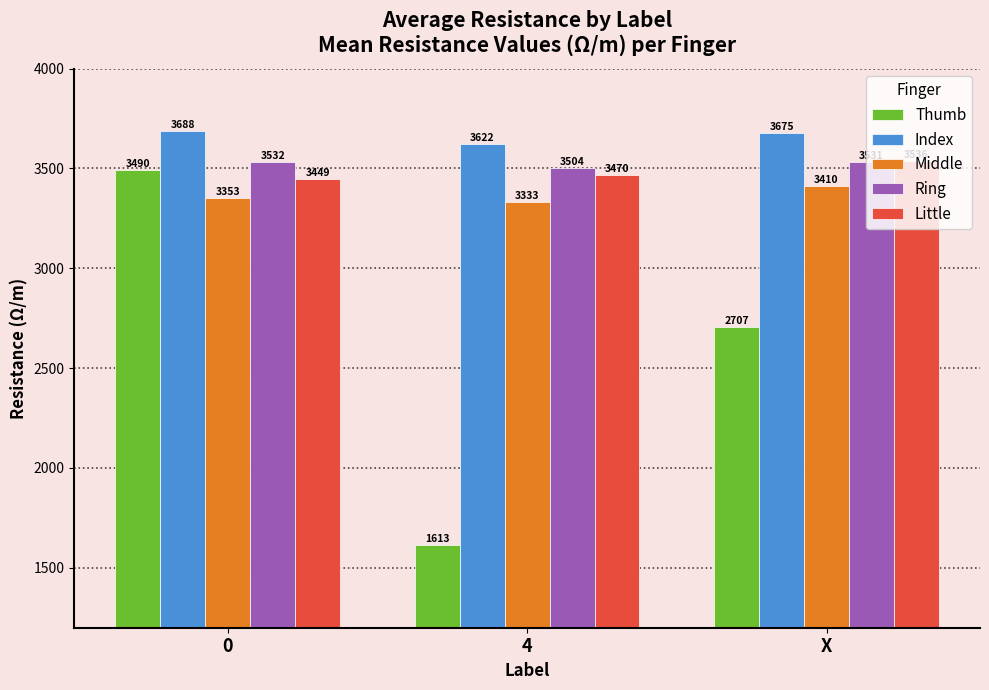

True or false: Little has a value of 3469.5 at 4.

True